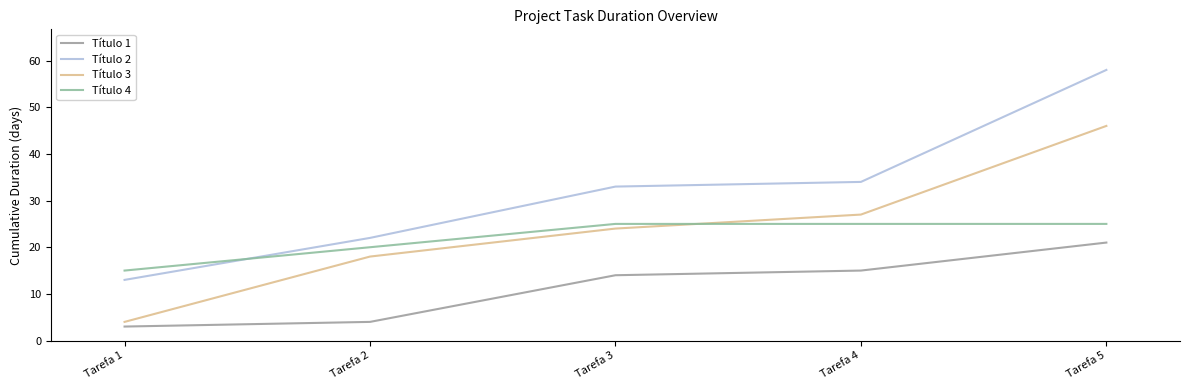

What is the difference between the maximum and minimum values in the Título 1 series?

18